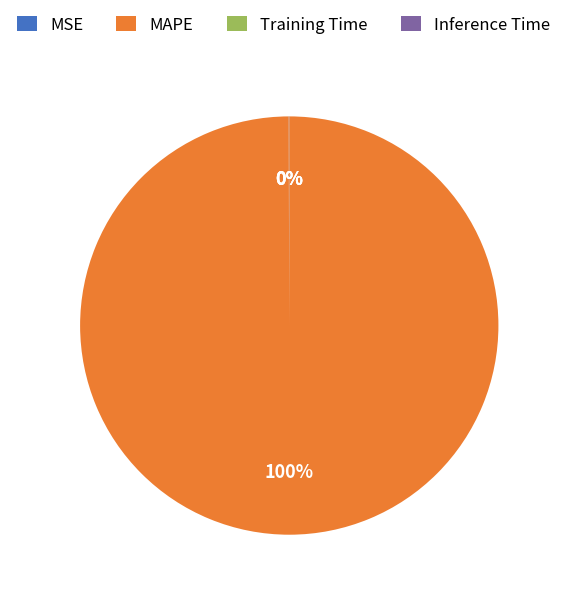

To the nearest percent, what is the difference between the largest and smallest slice percentages?

100%